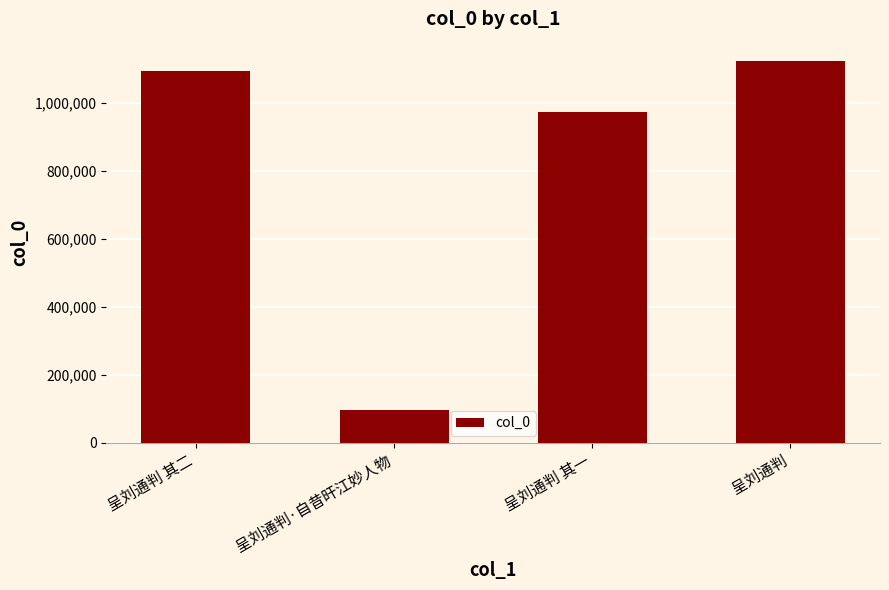

What is the minimum value shown in the chart?

95336